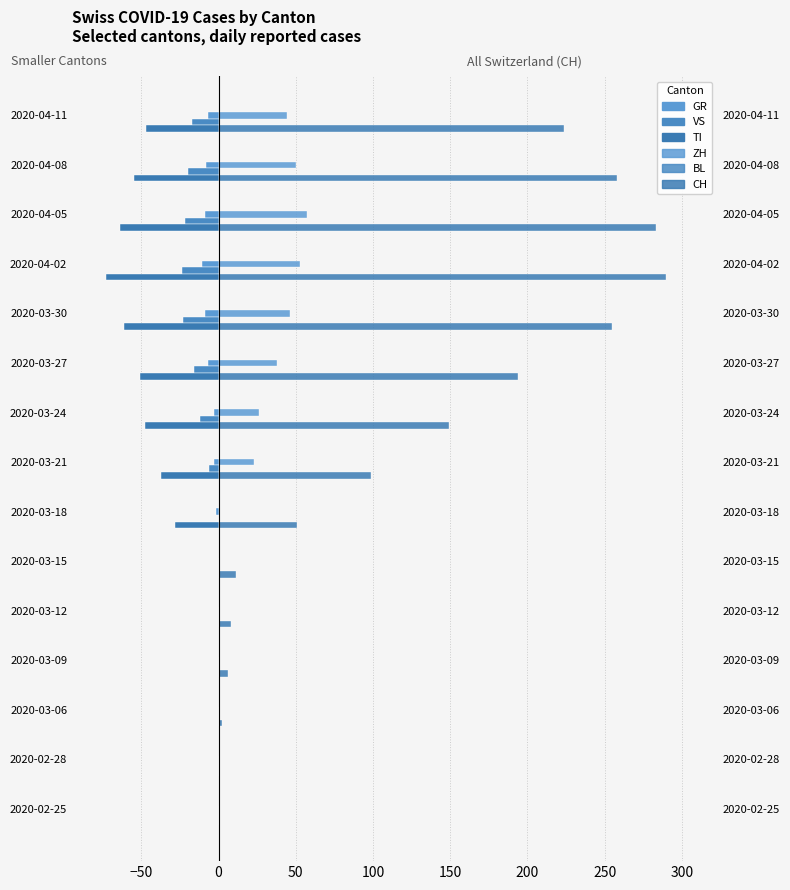

What is the sum of the TI values at 2020-04-08 and 2020-03-06?

-55.0